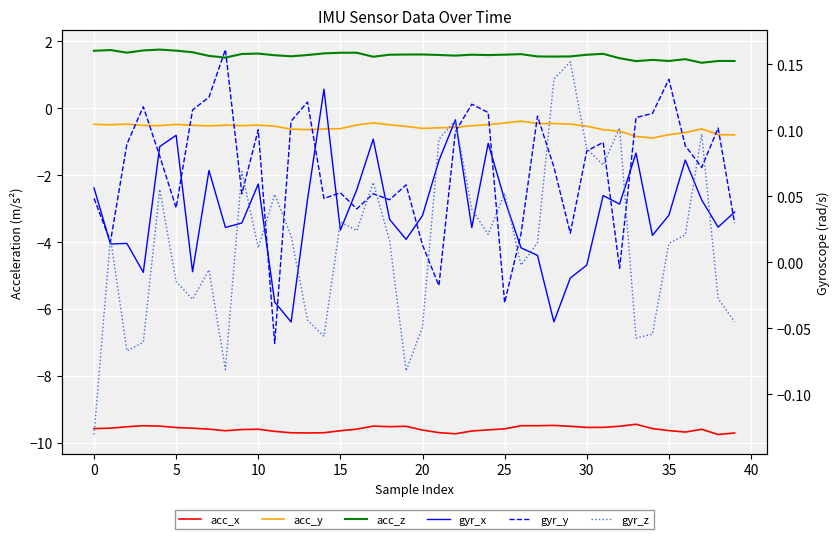

Rank the series by their maximum value, from highest to lowest.

acc_z, gyr_y, gyr_z, gyr_x, acc_y, acc_x